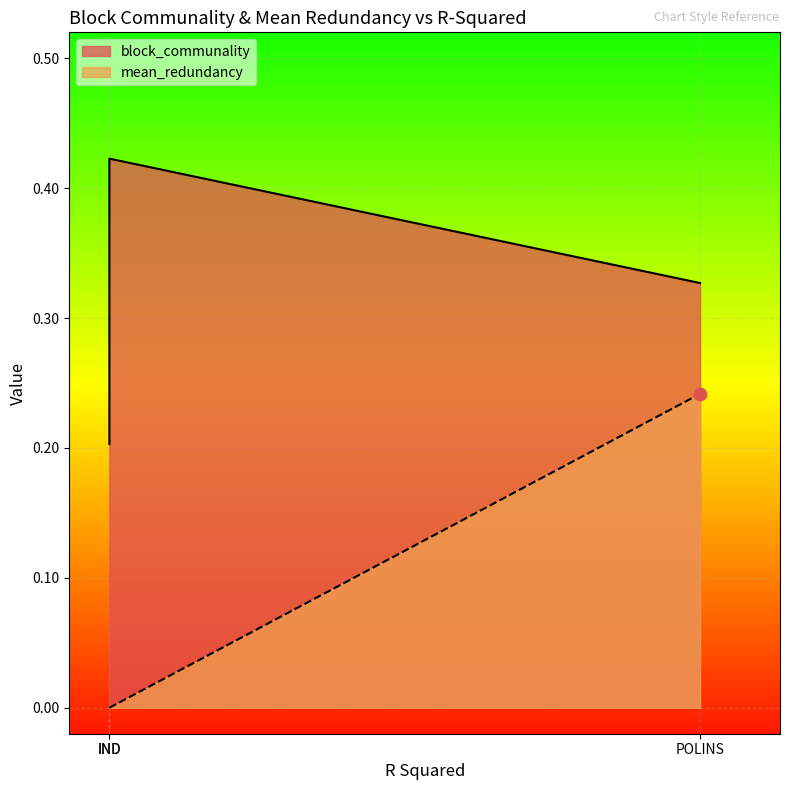

Which series contains the highest Y value?

block_communality